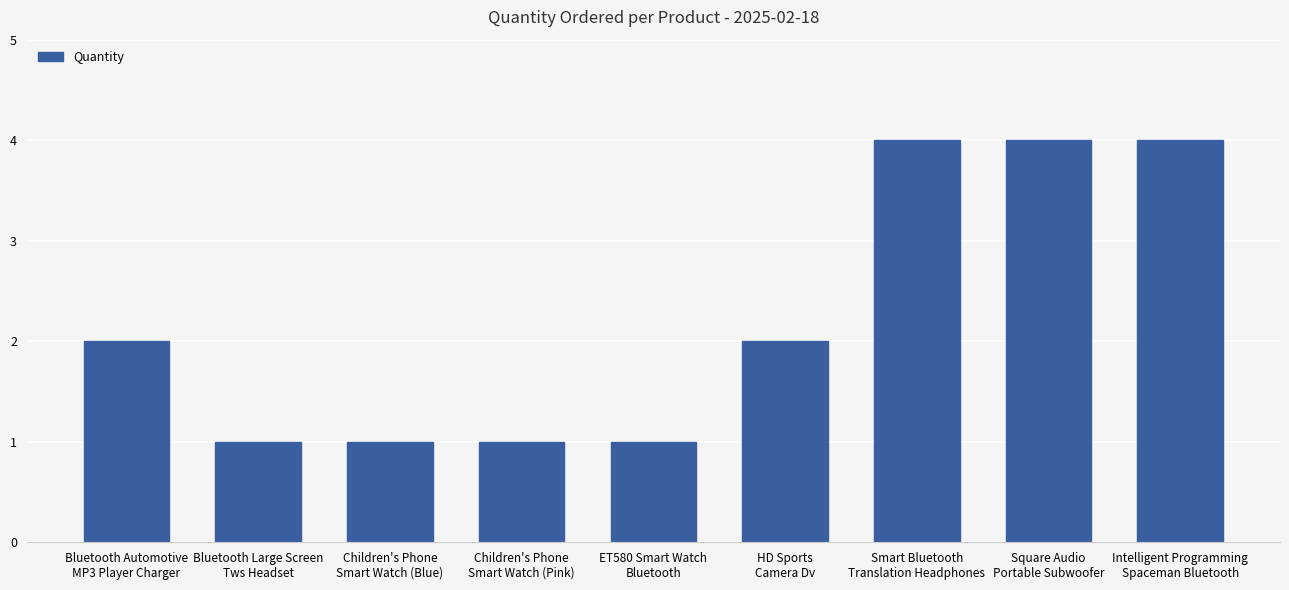

Reading left to right, list all the values displayed in this chart.

2	1	1	1	1	2	4	4	4